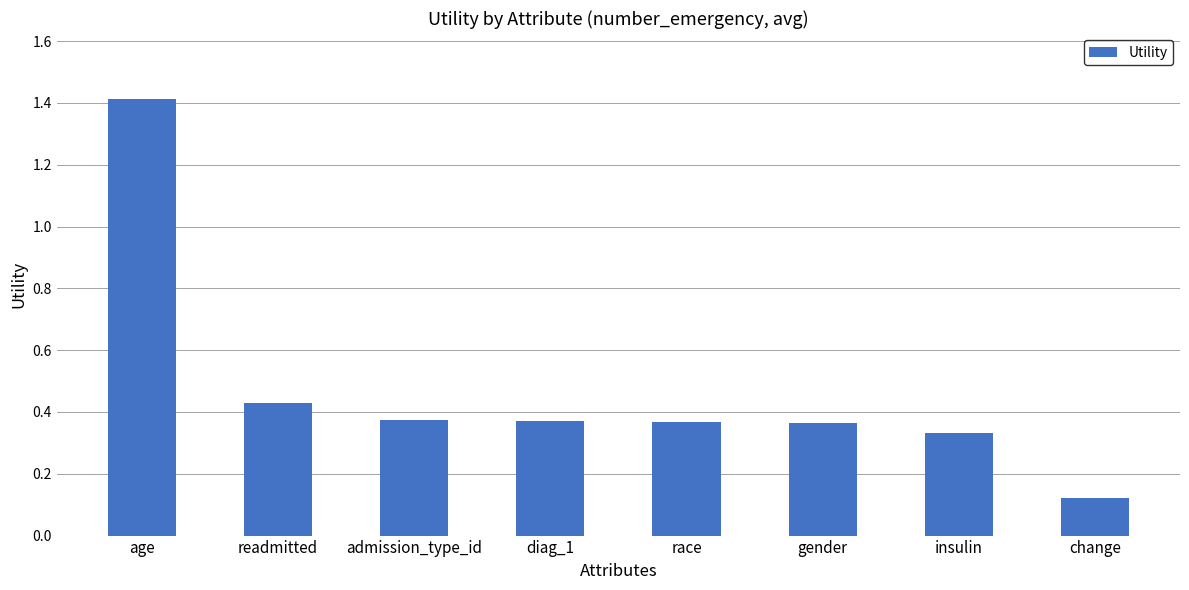

What is the maximum value shown in the chart?

1.4